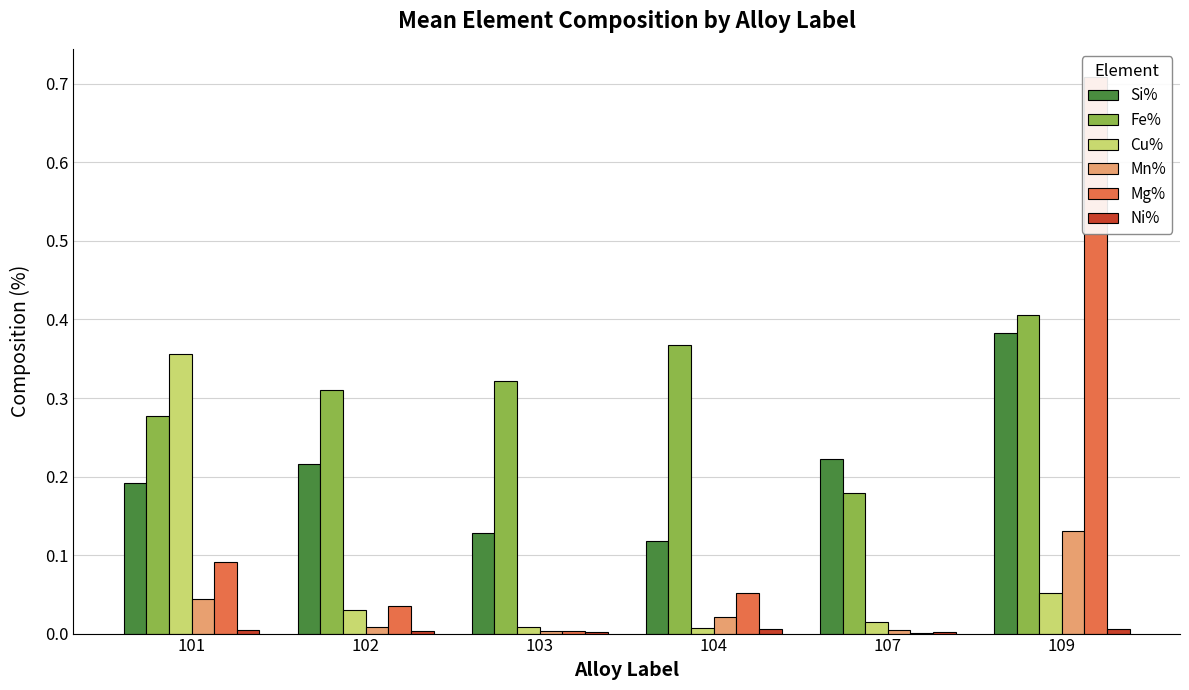

What is the difference between the highest and lowest values at 101?

0.4